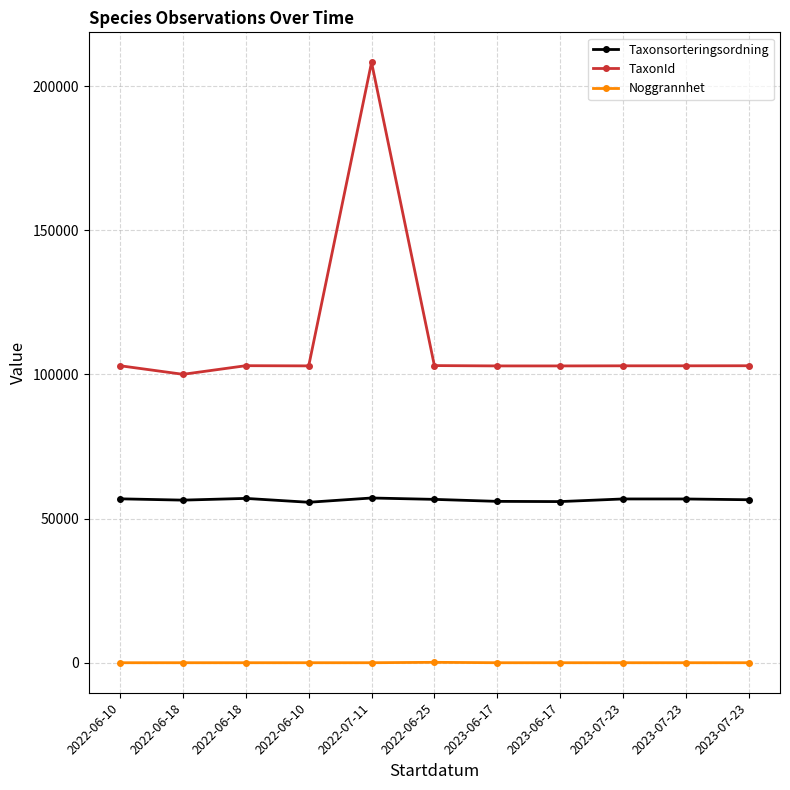

Does the chart display data point markers on the line(s)?

Yes